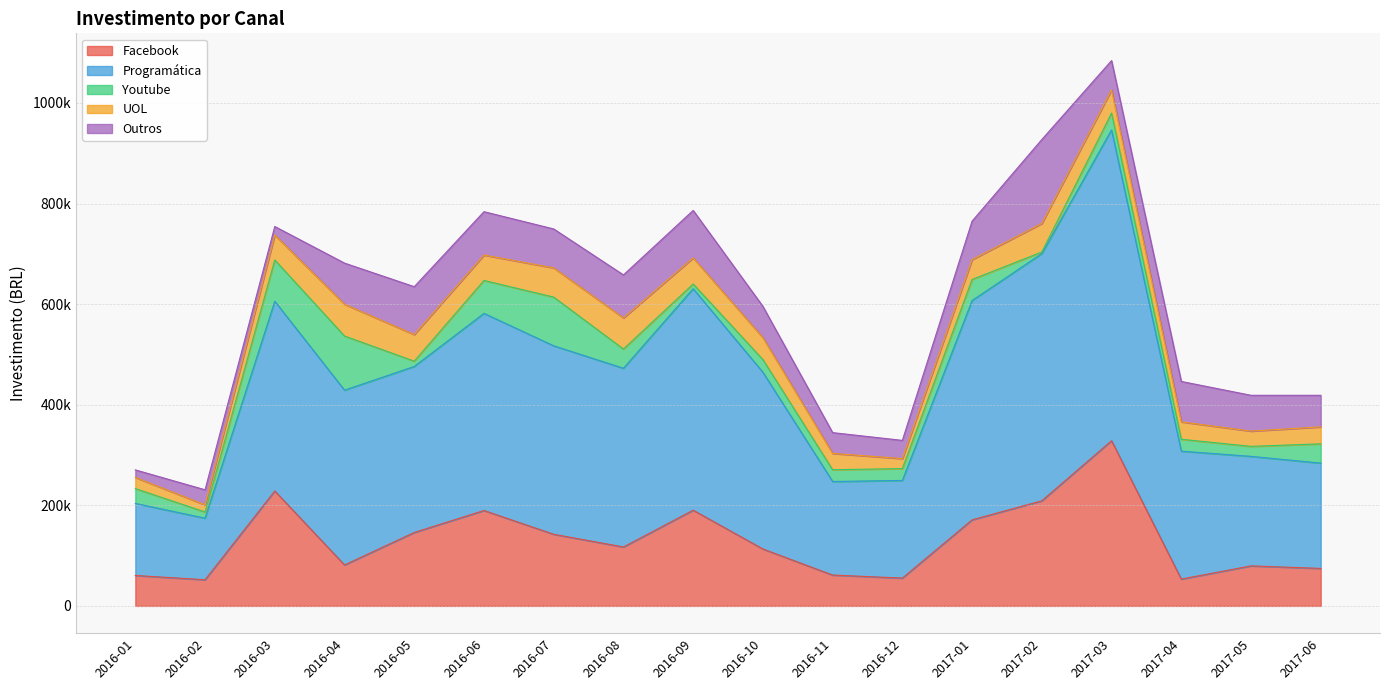

What is the difference between the maximum and minimum values in the UOL series?

49027.7